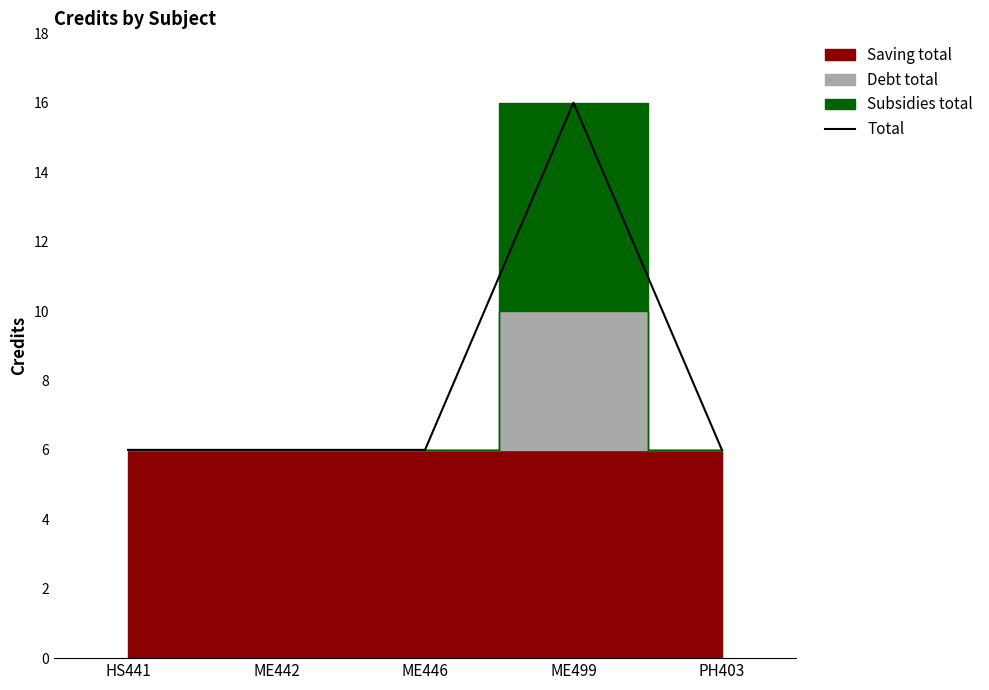

True or false: the data shows 16 at ME499.

True